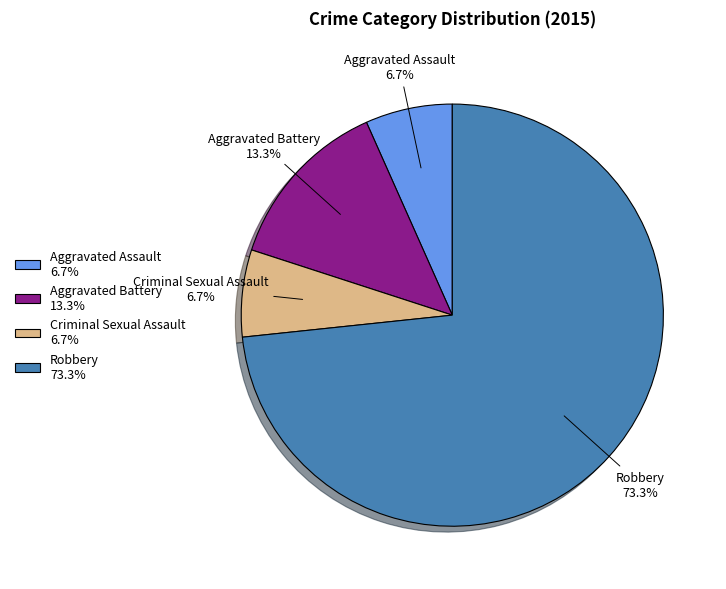

Is the sum of Criminal Sexual Assault 6.7% and Robbery 73.3% greater than half?

Yes